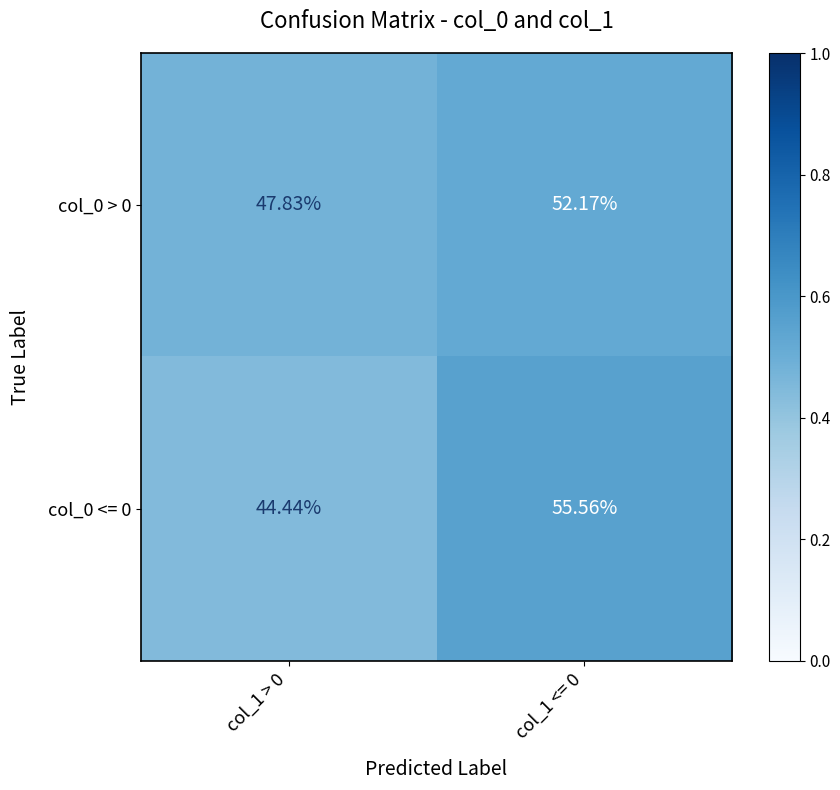

Is the value of col_0 <= 0 at col_1 > 0 greater than the value of col_0 > 0 at col_1 <= 0?

No